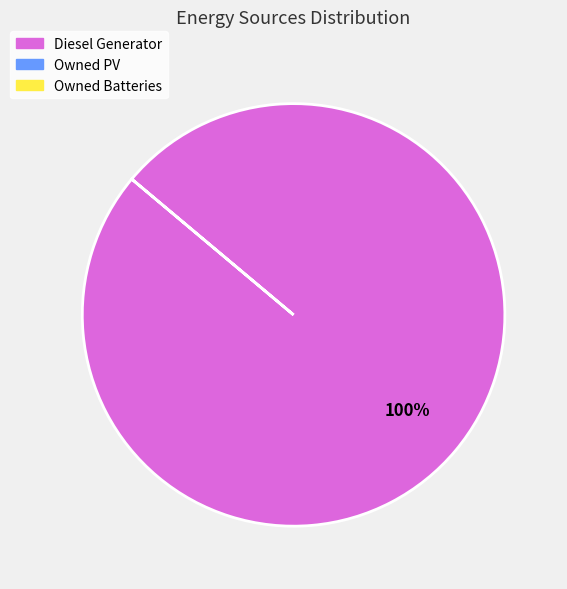

Does any single category account for the majority?

Yes